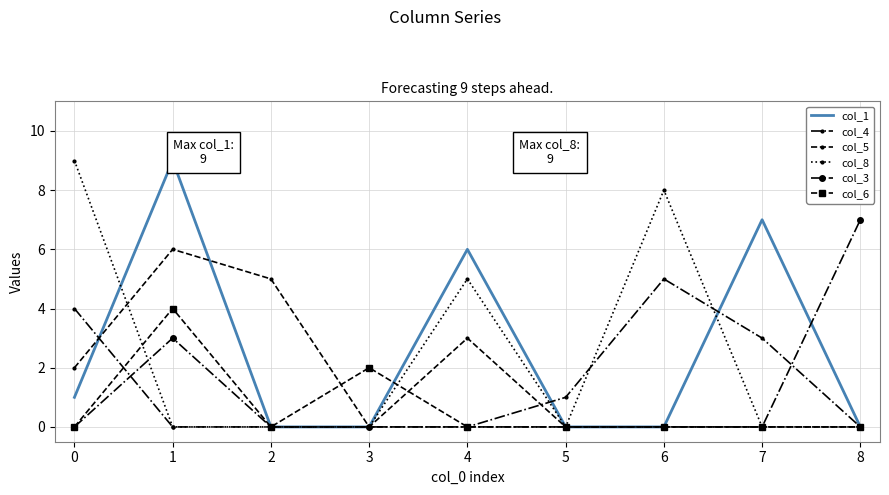

Which series changed the most between 4 and 6?

col_1